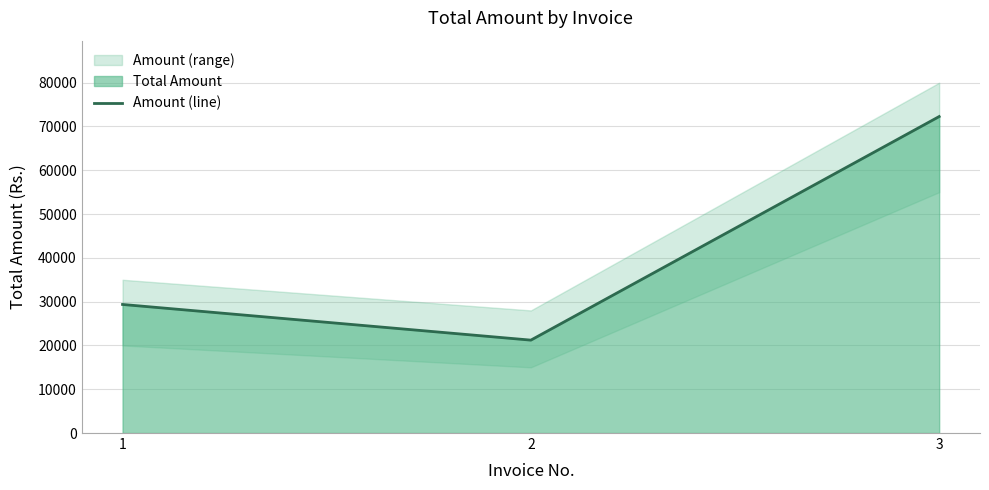

Which category has the lowest value across all series?

2